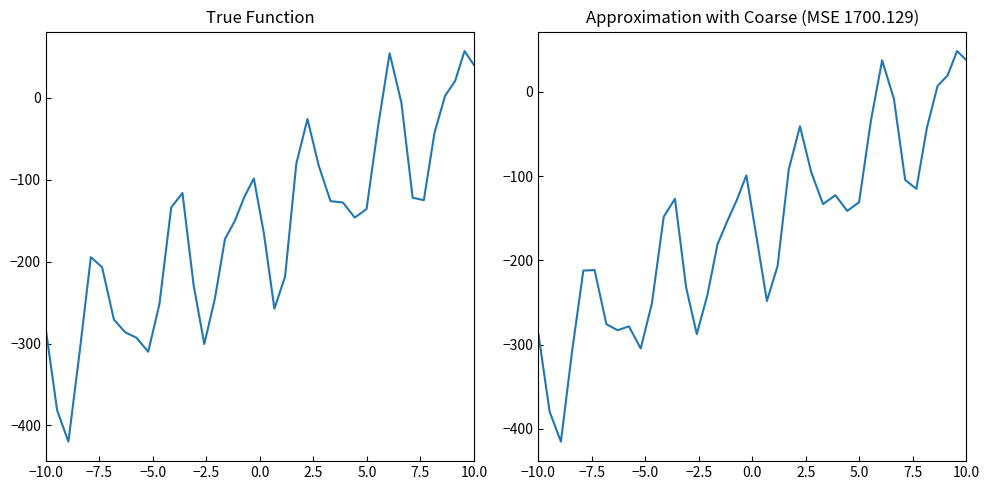

Is this an area chart (filled region under the line)?

No